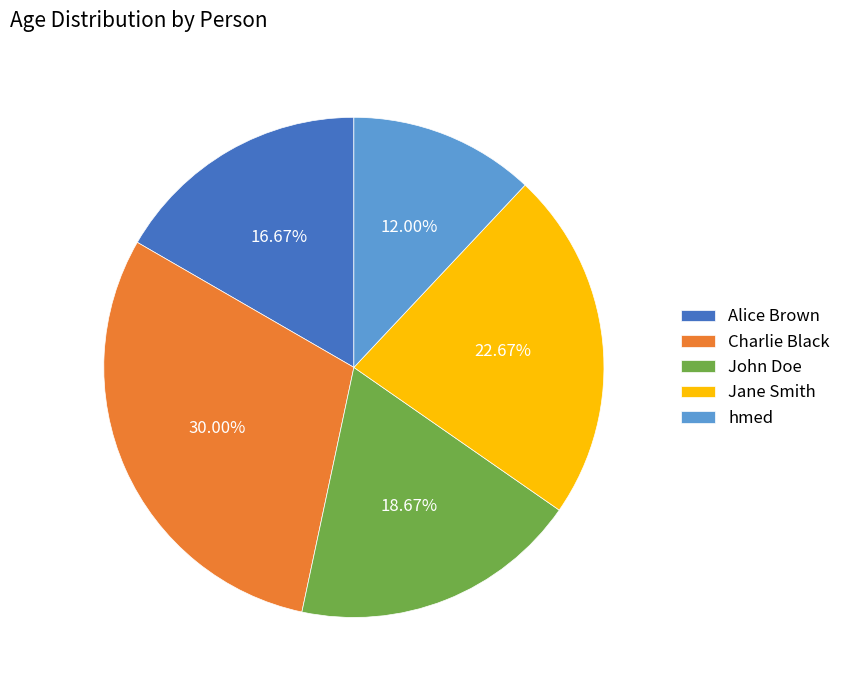

What is the total percentage of Charlie Black and John Doe?

48.7%